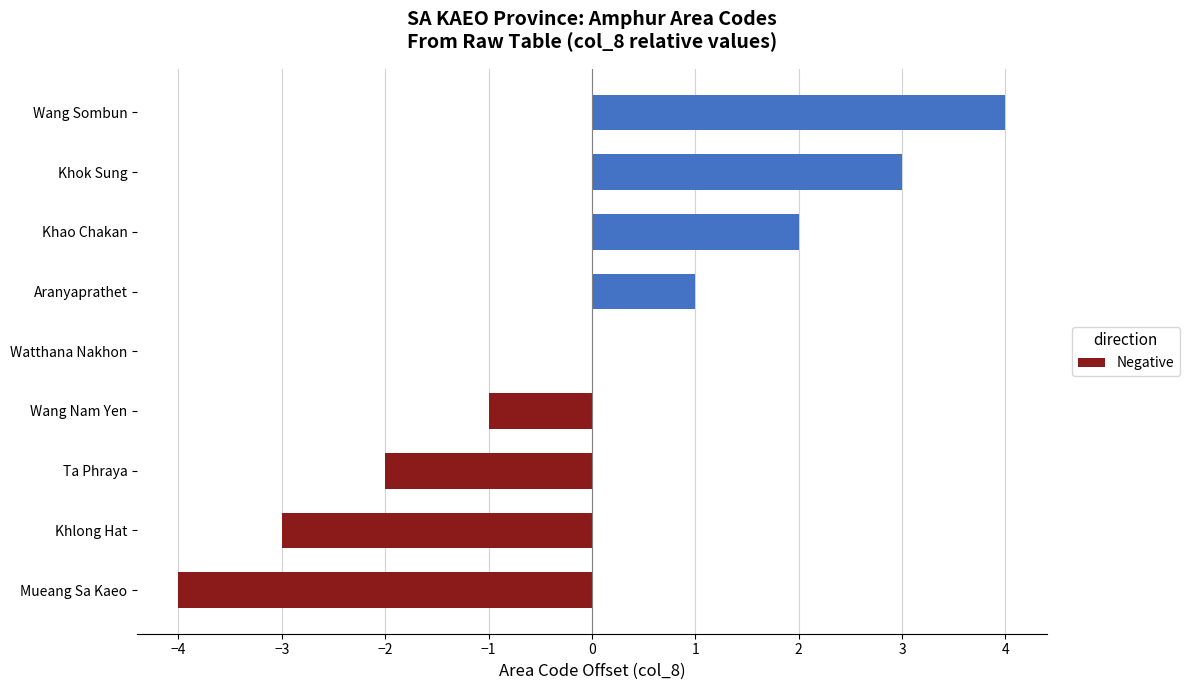

Rank the categories by value from highest to lowest.

Wang Sombun, Khok Sung, Khao Chakan, Aranyaprathet, Watthana Nakhon, Wang Nam Yen, Ta Phraya, Khlong Hat, Mueang Sa Kaeo